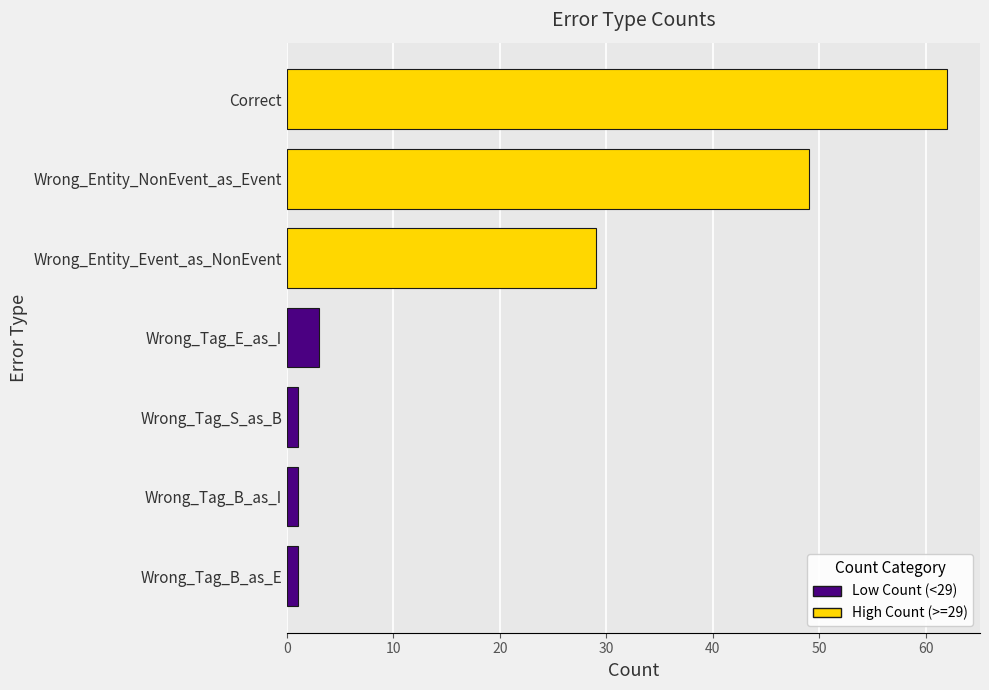

What is the difference between the second highest and second lowest values?

48